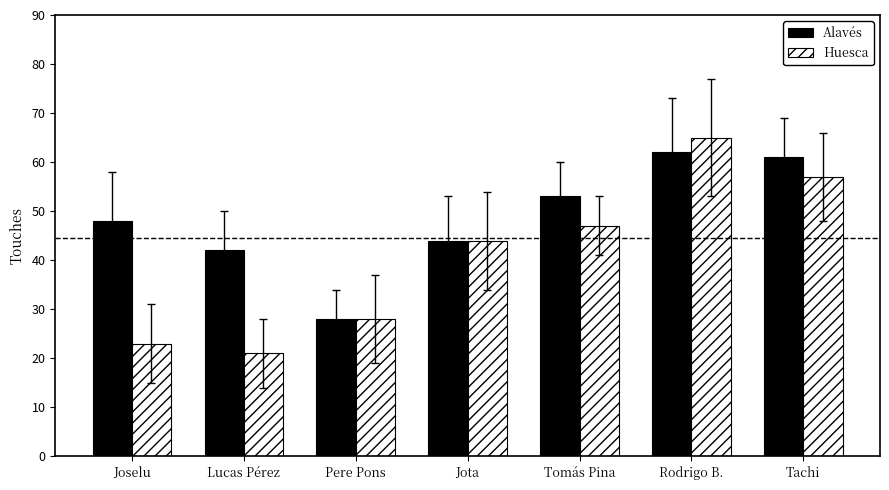

List the series in order of their peak value, highest first.

Huesca, Alavés